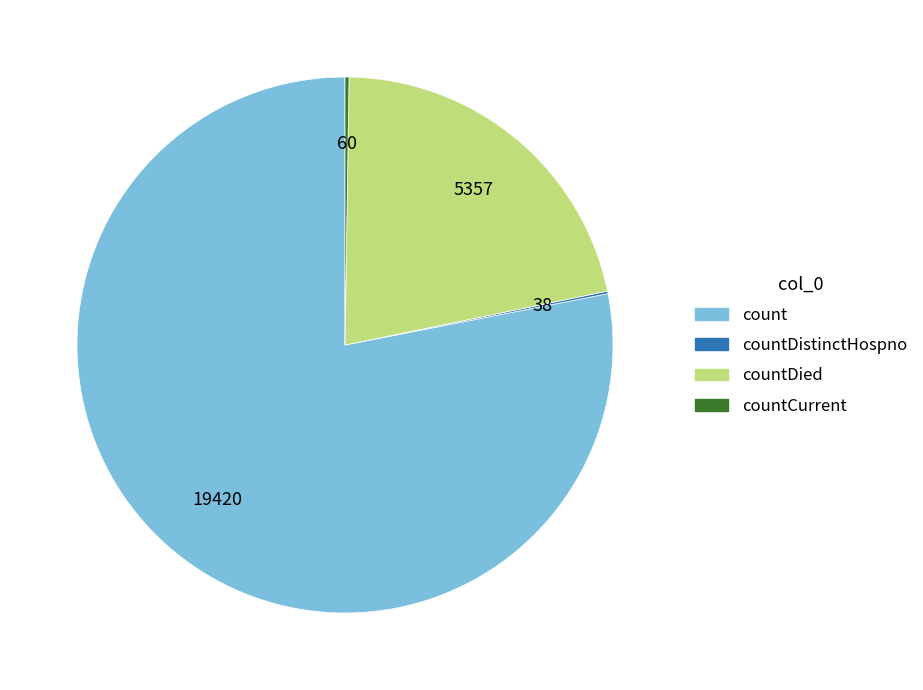

Does any single category account for the majority?

Yes